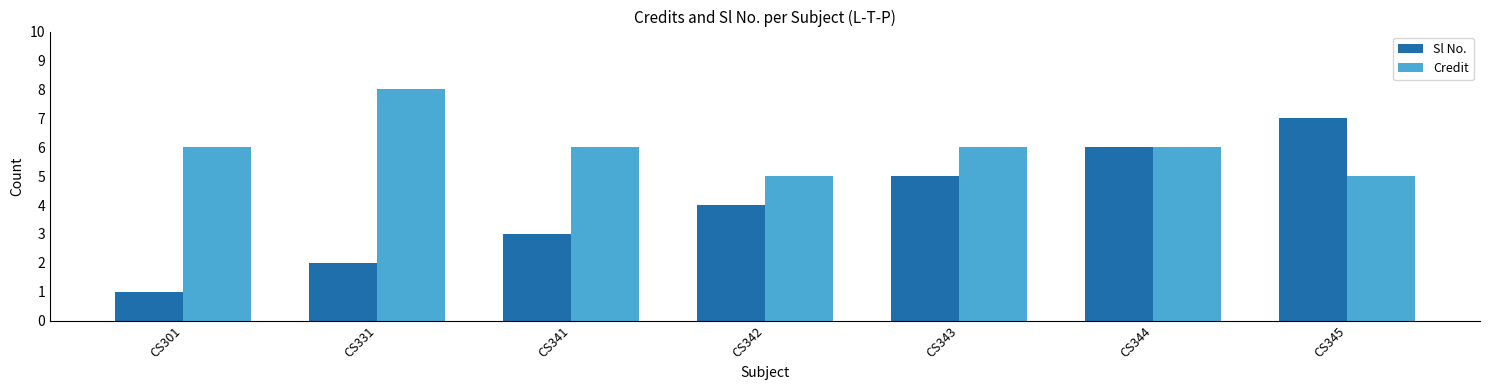

Read the Credit value at CS343.

6